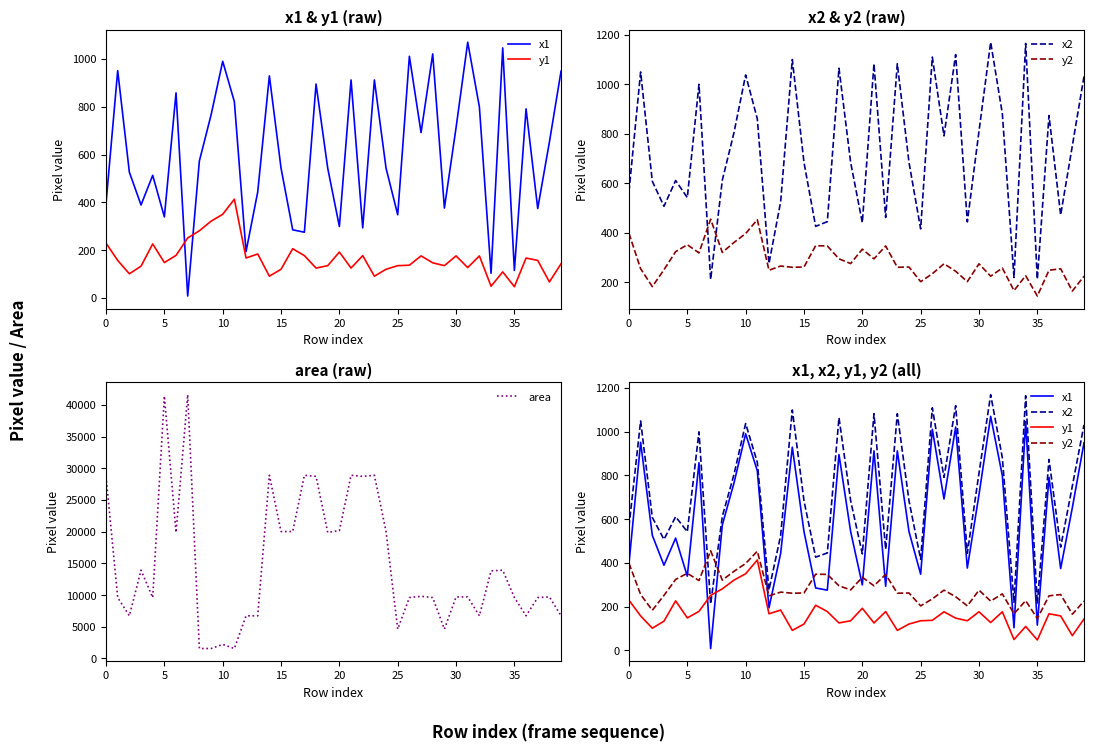

True or false: area has a value of 2515 at 27.

False